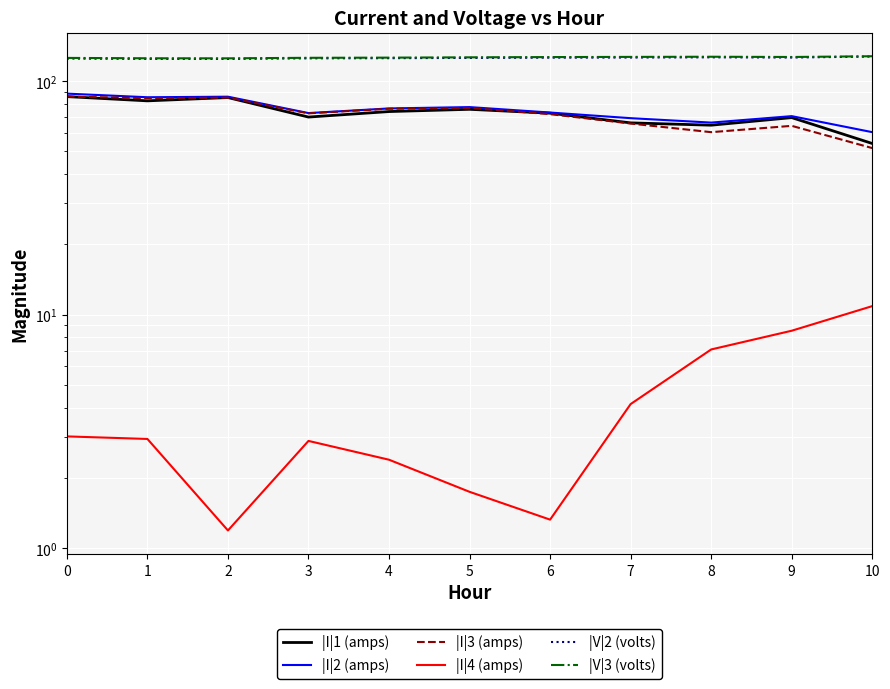

True or false: |I|1 (amps) has more than 0 points higher than both neighbors.

True